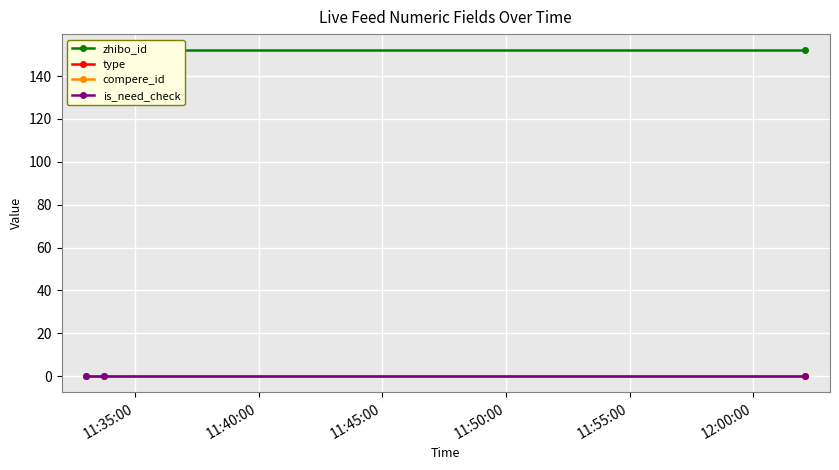

Where is type nearest to the value 0?

11:35:00